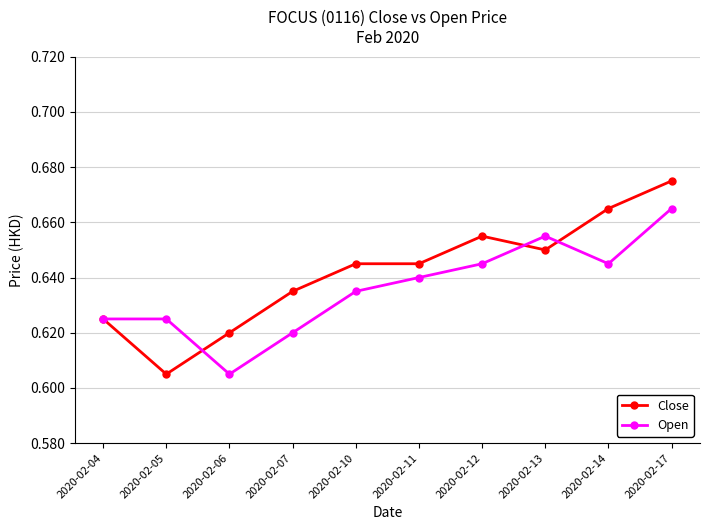

How many interior local valleys does the Open series have?

2